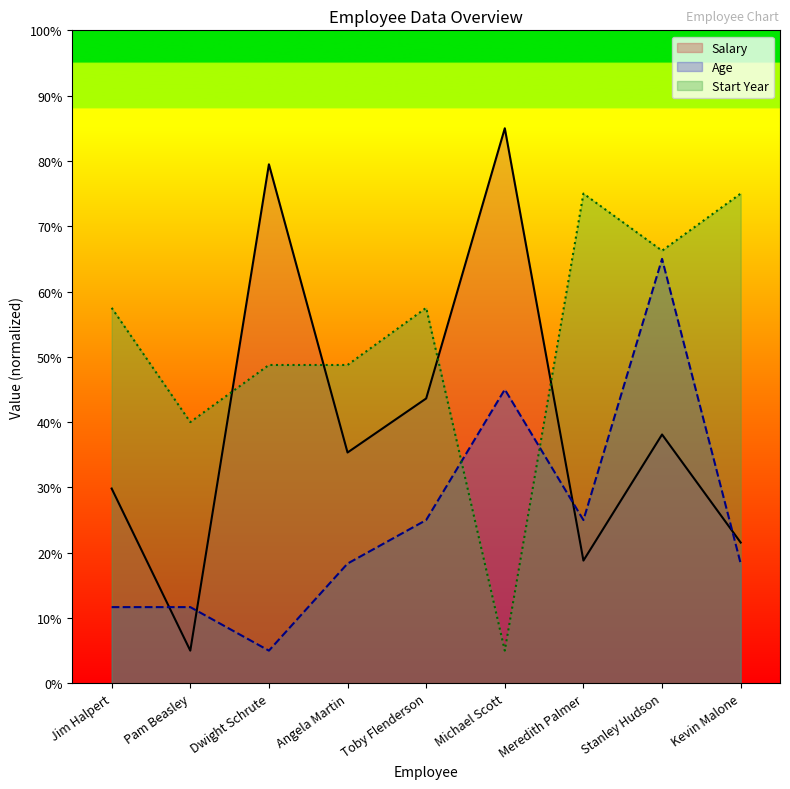

Reading left to right, list all the values displayed in this chart.

Salary: 29.8	5.0	79.5	35.3	43.6	85.0	18.8	38.1	21.6
Age: 11.7	11.7	5.0	18.3	25.0	45.0	25.0	65.0	18.3
col_13: 57.5	40.0	48.8	48.8	57.5	5.0	75.0	66.2	75.0